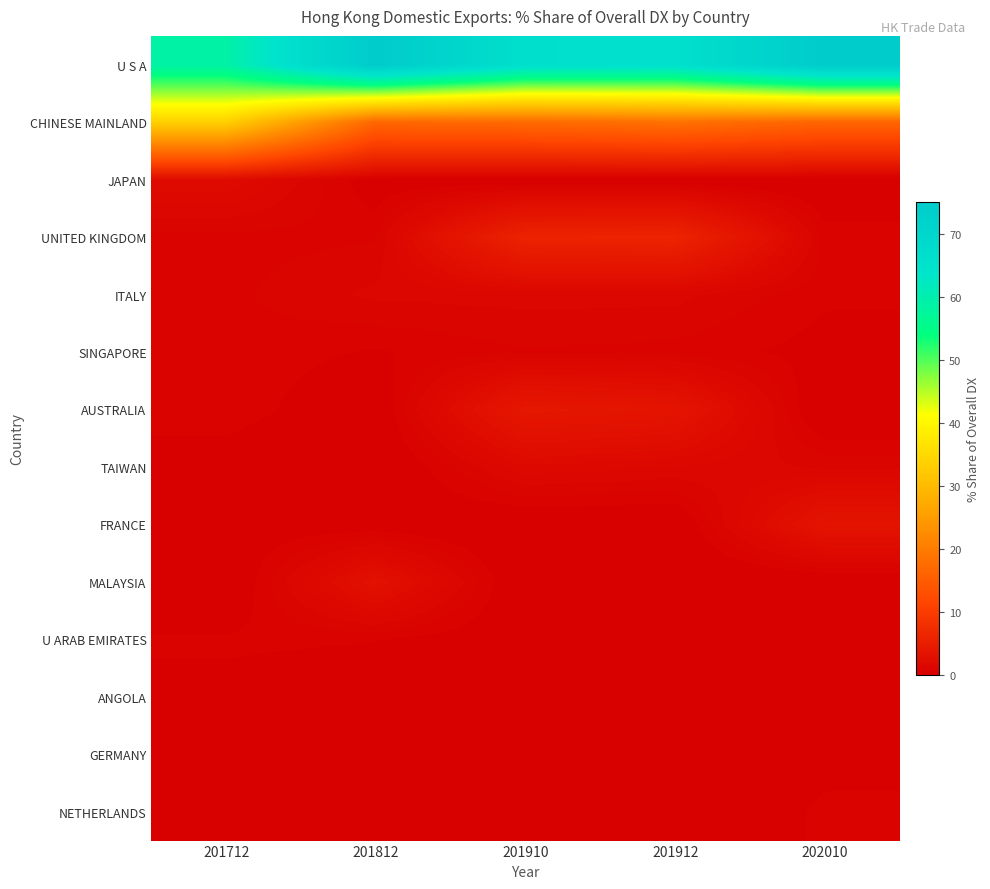

Reading right to left, list all the values displayed in this chart.

U S A: 202010=75.0	201912=65.7	201910=66.1	201812=75.2	201712=58.9
CHINESE MAINLAND: 202010=16.3	201912=18.2	201910=17.2	201812=16.7	201712=33.6
JAPAN: 202010=0.0	201912=0.1	201910=0.1	201812=0.3	201712=2.1
UNITED KINGDOM: 202010=0.8	201912=6.0	201910=5.8	201812=0.8	201712=0.8
ITALY: 202010=0.6	201912=1.3	201910=1.3	201812=1.3	201712=0.8
SINGAPORE: 202010=0.5	201912=0.8	201910=0.8	201812=0.5	201712=0.8
AUSTRALIA: 202010=0.0	201912=3.5	201910=4.0	201812=0.1	201712=0.8
TAIWAN: 202010=1.1	201912=1.4	201910=1.7	201812=0.0	201712=0.3
FRANCE: 202010=3.4	201912=0.1	201910=0.1	201812=0.3	201712=0.3
MALAYSIA: 202010=0.1	201912=0.0	201910=0.0	201812=2.9	201712=0.0
U ARAB EMIRATES: 202010=0.1	201912=0.3	201910=0.2	201812=0.6	201712=0.7
ANGOLA: 202010=0.0	201912=0.1	201910=0.1	201812=0.3	201712=0.5
GERMANY: 202010=0.4	201912=0.0	201910=0.0	201812=0.0	201712=0.0
NETHERLANDS: 202010=0.7	201912=0.0	201910=0.0	201812=0.3	201712=0.0